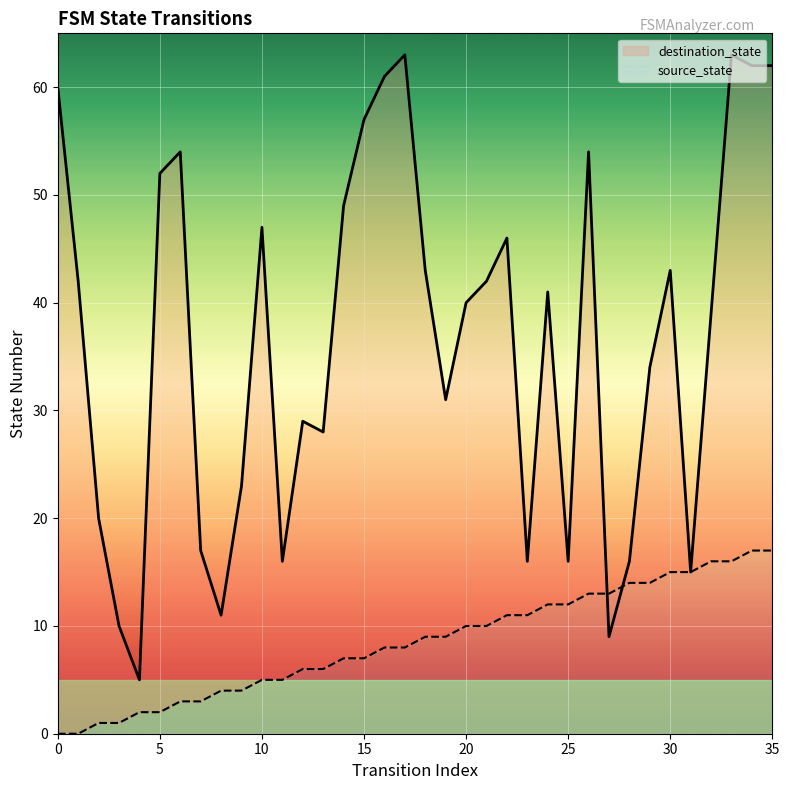

The destination_state series shows 43 at 30. True or false?

True